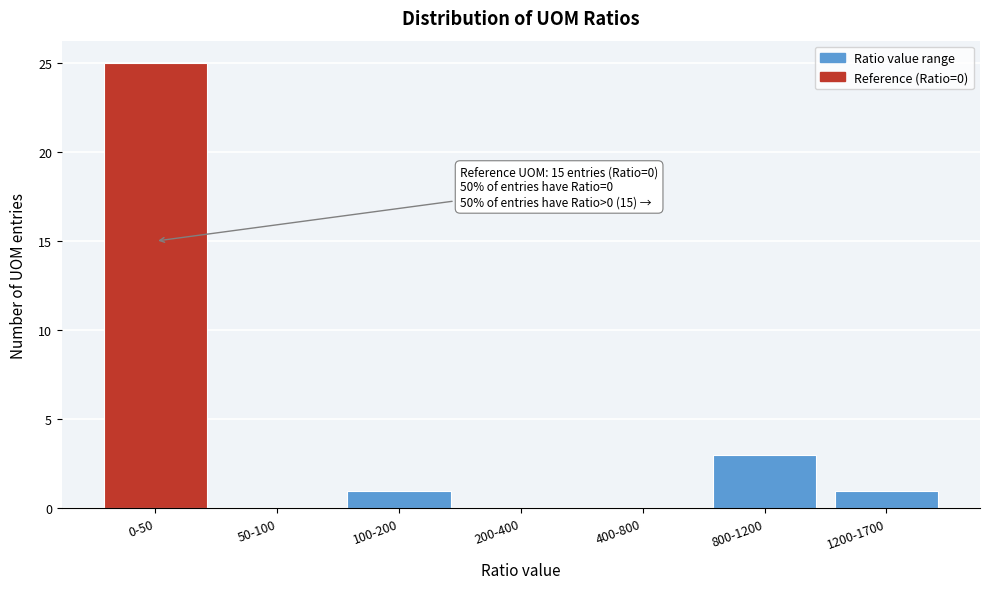

Reading right to left, what are all the values shown in this chart?

1200-1700=1	800-1200=3	400-800=0	200-400=0	100-200=1	50-100=0	0-50=25